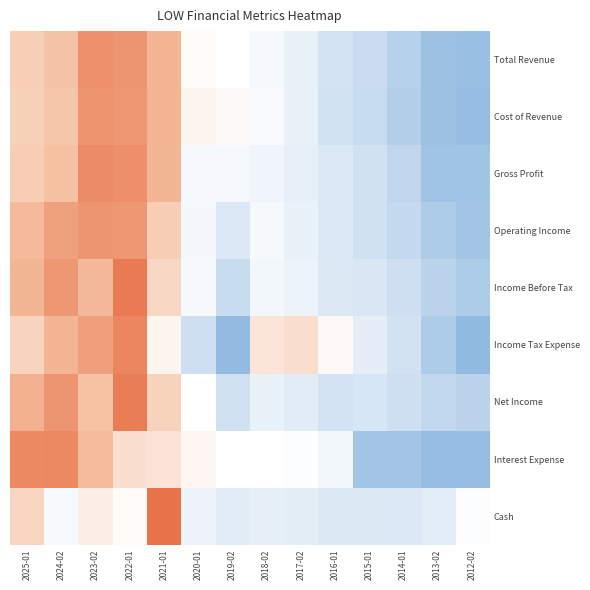

Which series has the largest range (max minus min)?

Cash